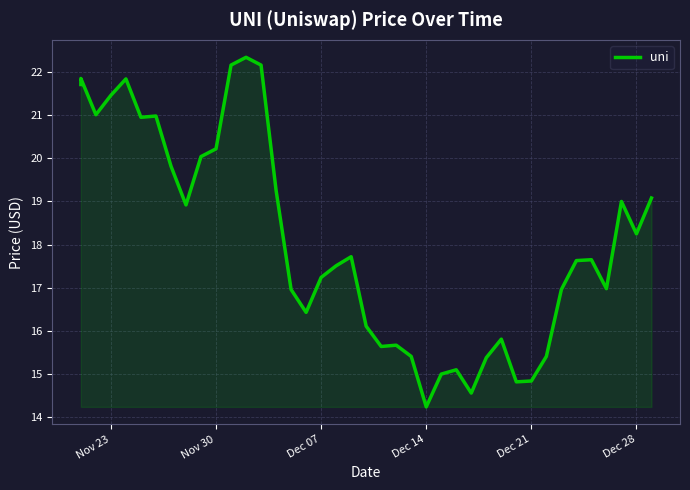

Is it true that the value at 7 is 11.5?

False